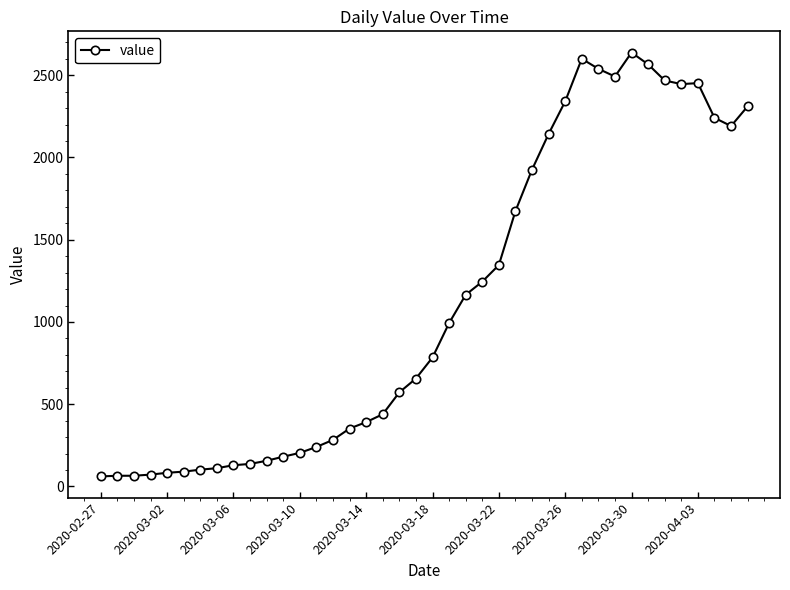

True or false: the data has more than 0 interior local peaks.

True